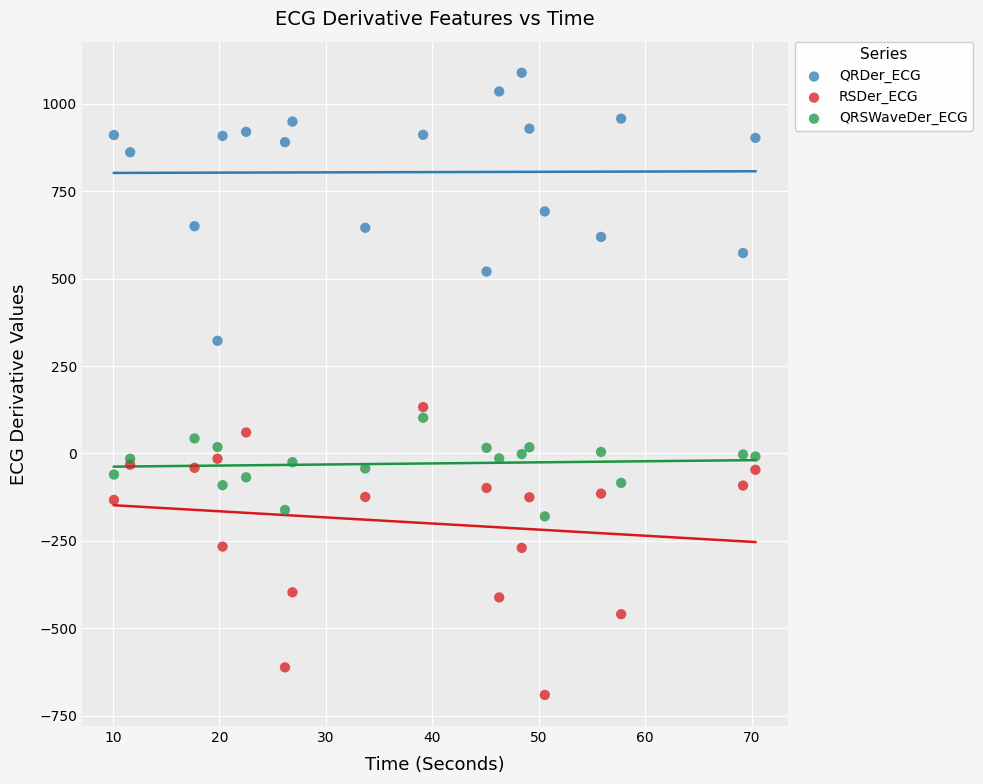

Which series contains the highest Y value?

QRDer_ECG